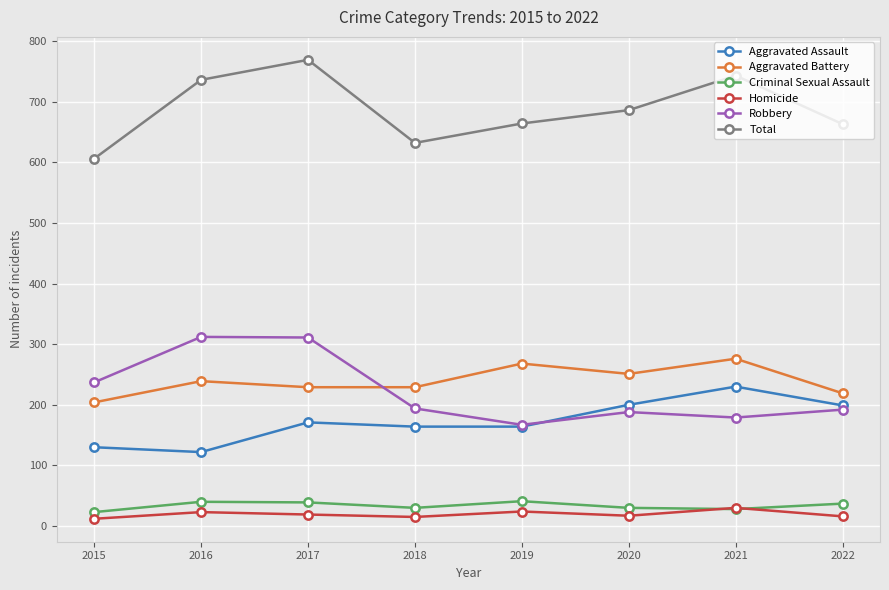

Which series has the largest total across all categories?

Total